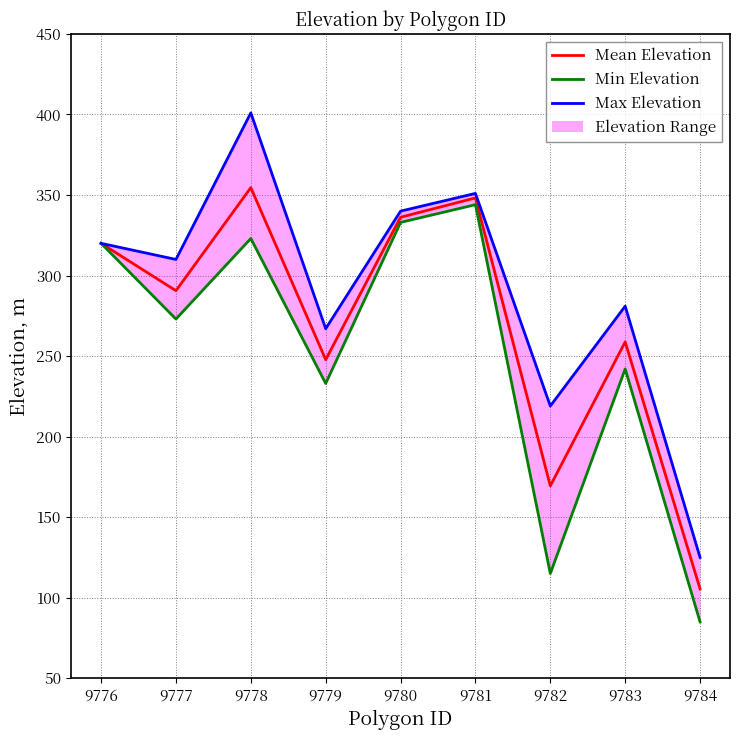

At which label does Max Elevation reach its peak?

9778